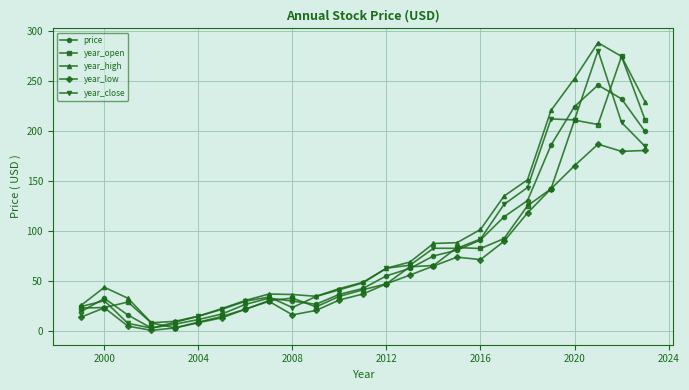

What is the difference between the maximum and minimum values in the price series?

243.1